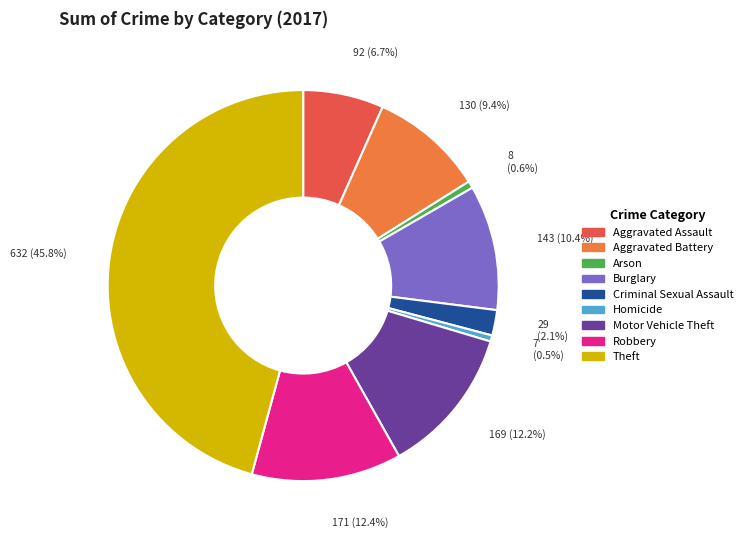

Which slice is the largest?

Theft